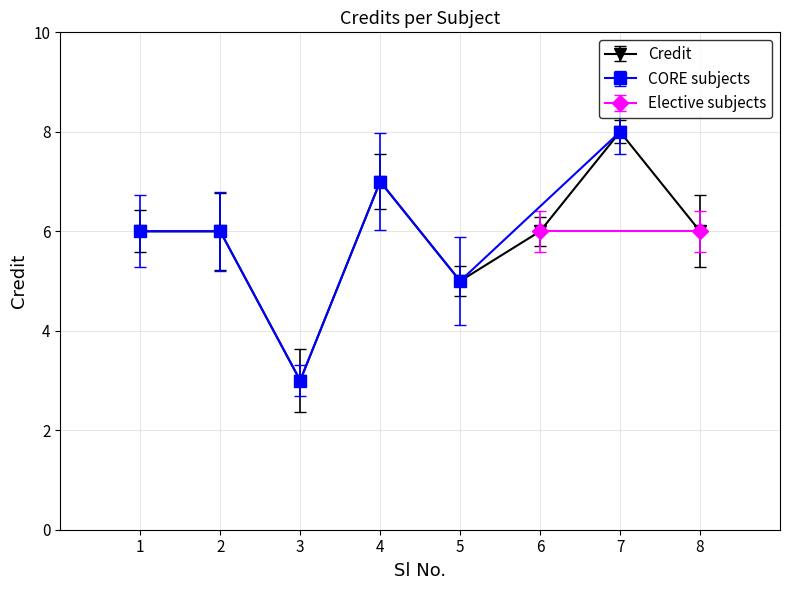

How many values are below 6?

2